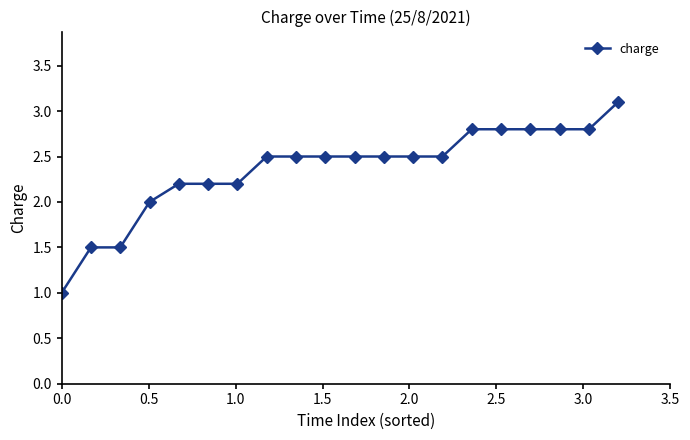

Count the number of data series in this chart.

1